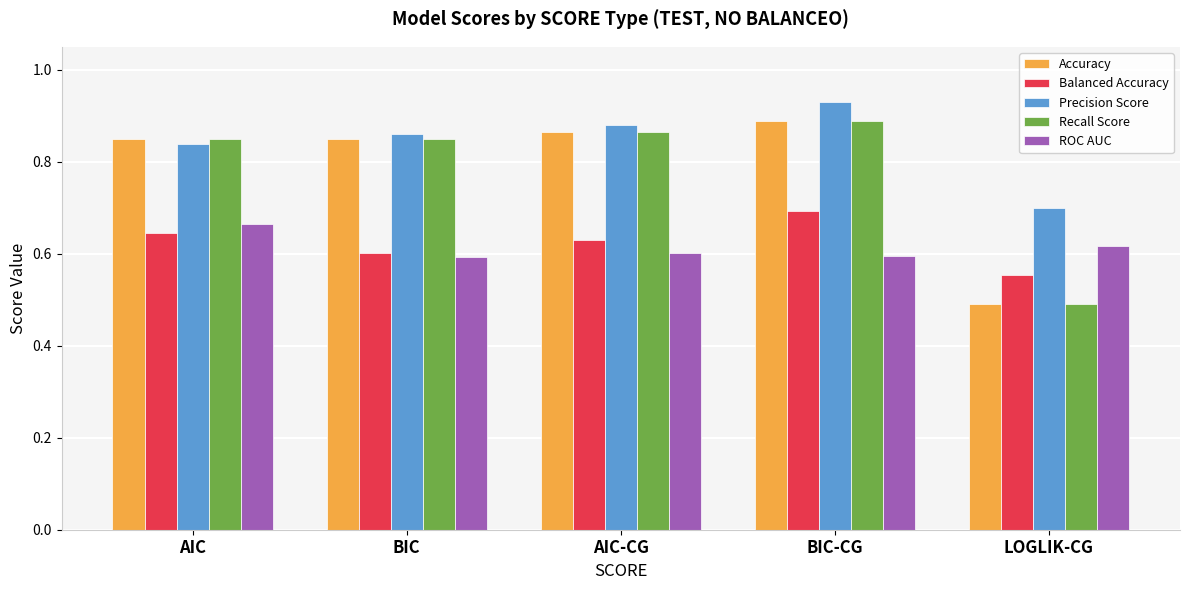

What is the label of the 4th bar from the right?

BIC